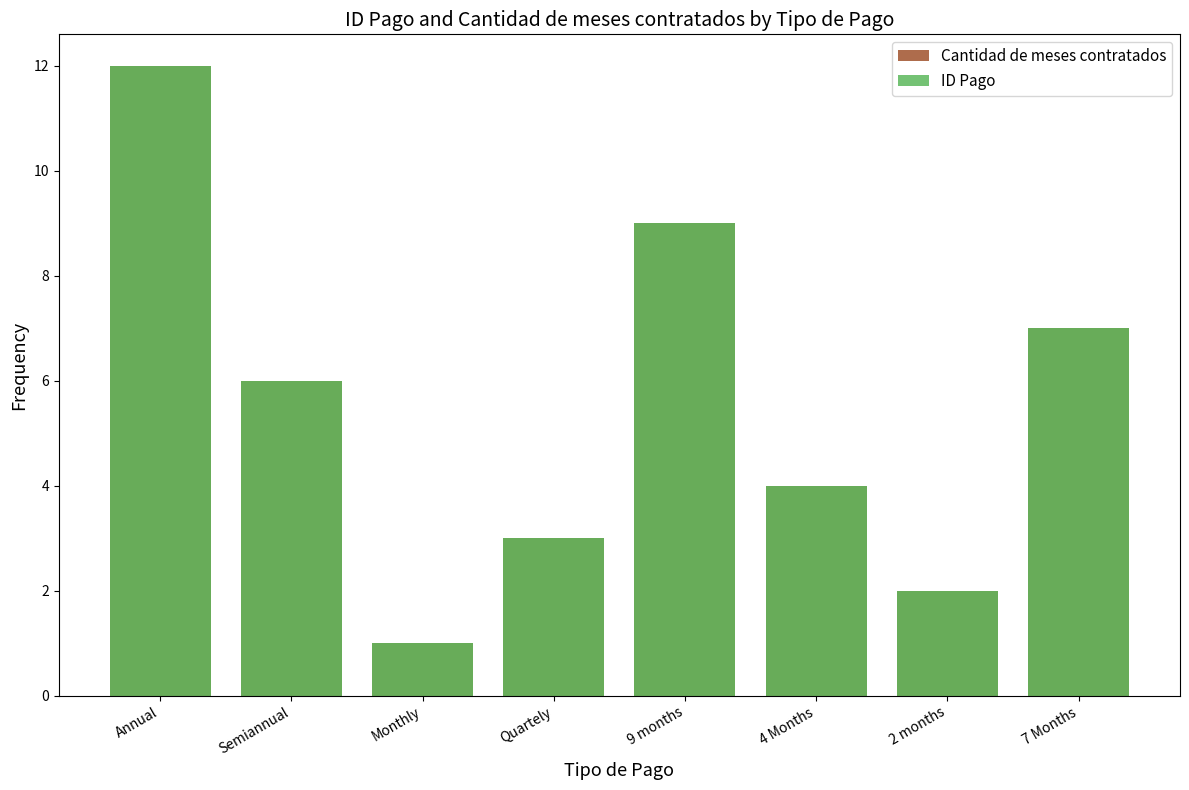

How many bars are there in each group?

2